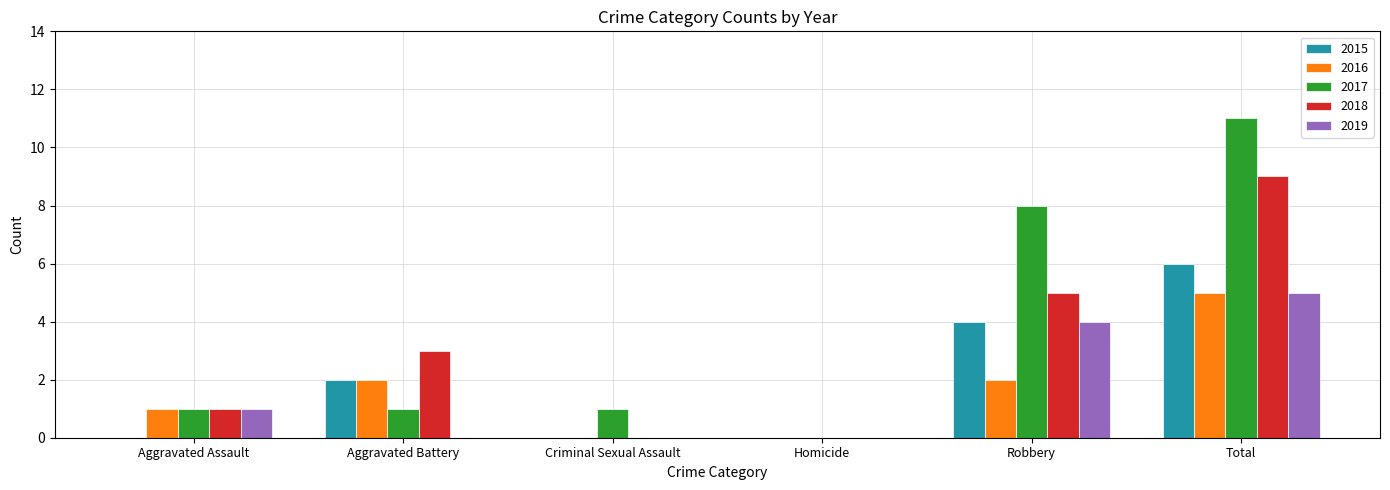

Reading left to right, transcribe all the data shown in this chart.

2015: Aggravated Assault=0	Aggravated Battery=2	Criminal Sexual Assault=0	Homicide=0	Robbery=4	Total=6
2016: Aggravated Assault=1	Aggravated Battery=2	Criminal Sexual Assault=0	Homicide=0	Robbery=2	Total=5
2017: Aggravated Assault=1	Aggravated Battery=1	Criminal Sexual Assault=1	Homicide=0	Robbery=8	Total=11
2018: Aggravated Assault=1	Aggravated Battery=3	Criminal Sexual Assault=0	Homicide=0	Robbery=5	Total=9
2019: Aggravated Assault=1	Aggravated Battery=0	Criminal Sexual Assault=0	Homicide=0	Robbery=4	Total=5